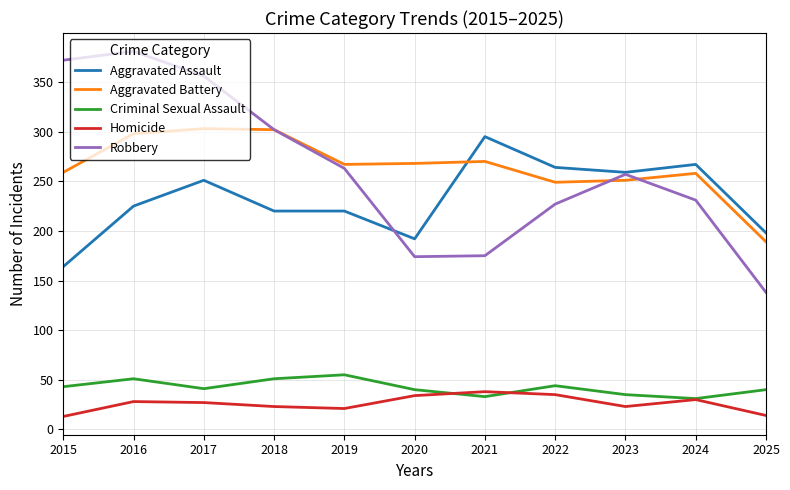

At how many categories does at least one series exceed 105?

11